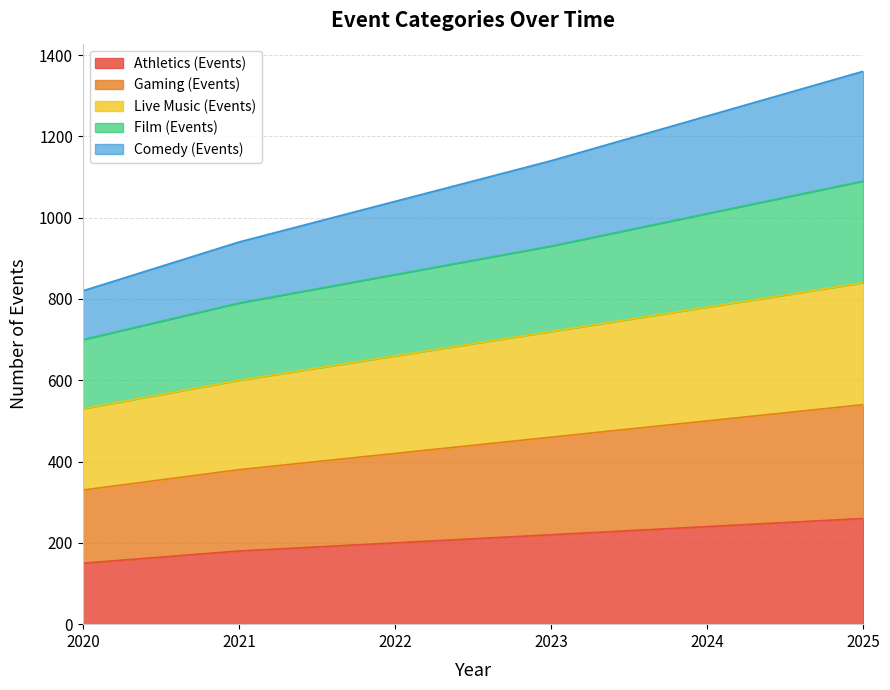

Which category has the highest value in the Comedy (Events) series?

2025